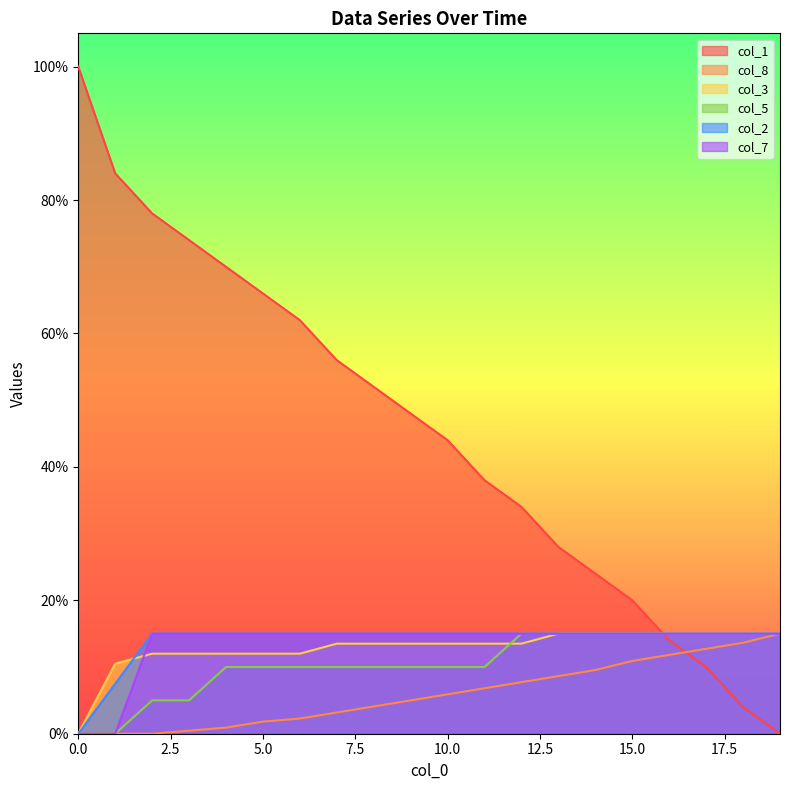

True or false: col_2 has a value of 0.2 at 12.

False